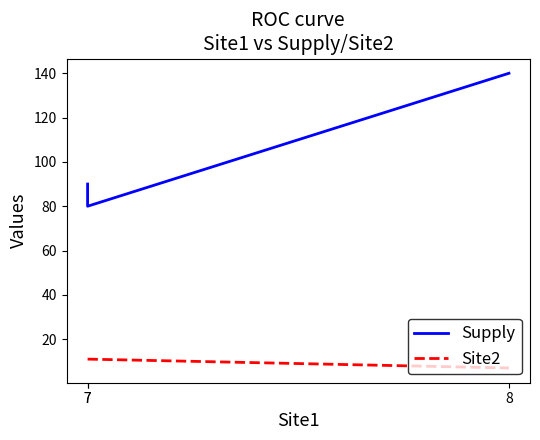

Rank the series by their average value, from lowest to highest.

Site2, Supply